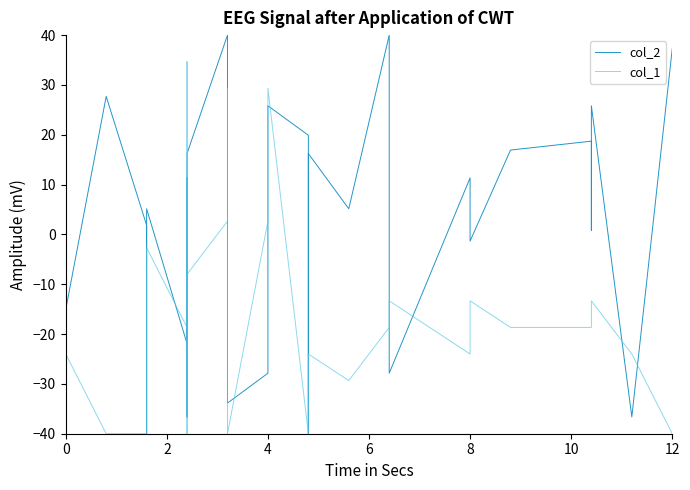

Is this an area chart (filled region under the line)?

No